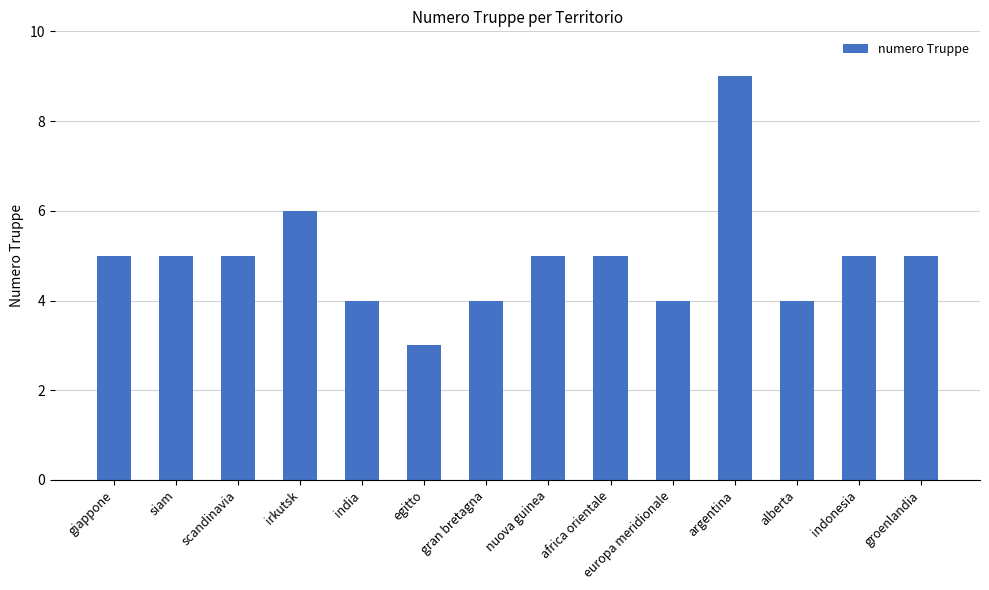

What is the change in value from giappone to egitto?

-2